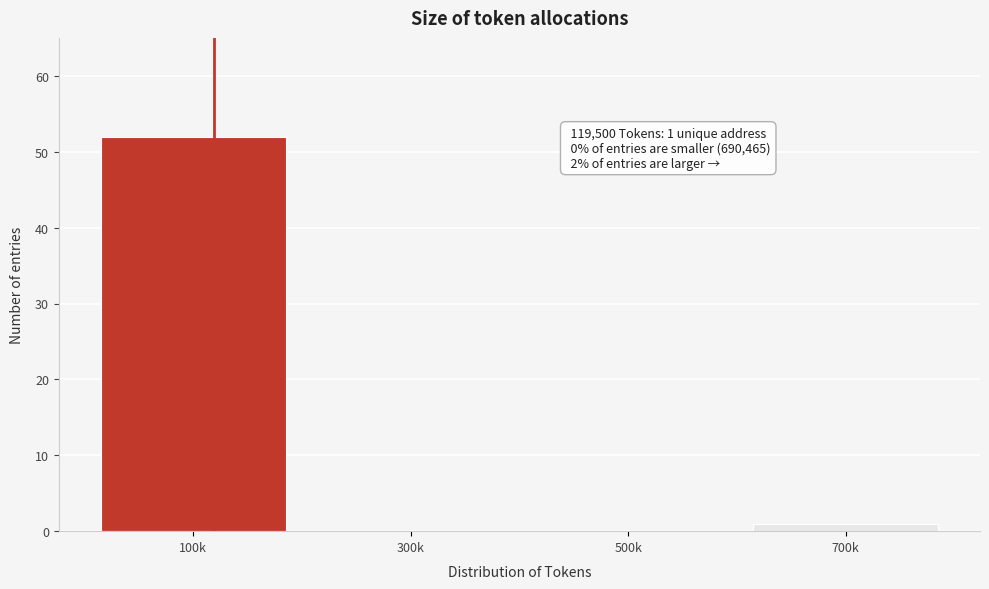

Reading left to right, what are all the values shown in this chart?

100k=52	300k=0	500k=0	700k=1